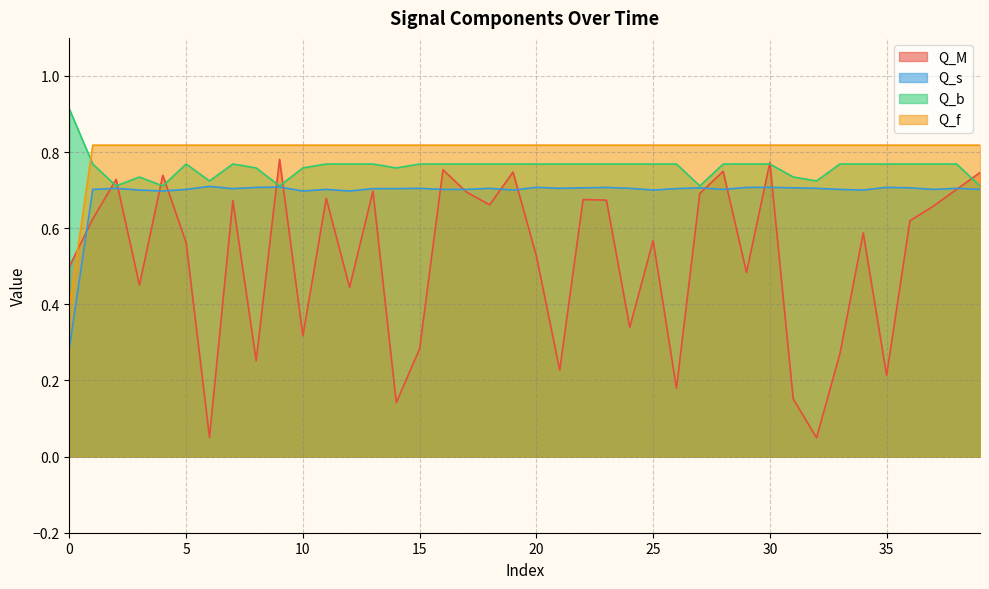

What is the sum of the Q_s values at 18 and 32?

1.4